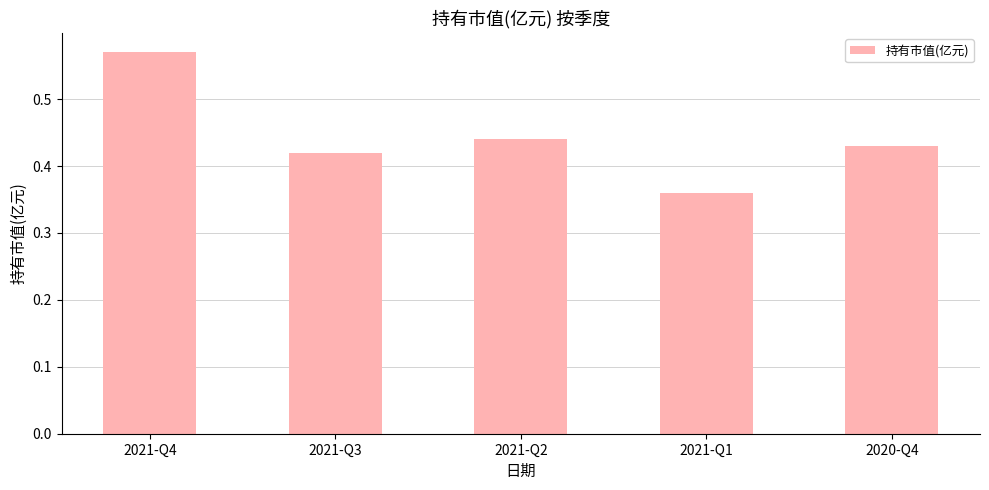

List the labels in order of value, largest first.

2021-Q4, 2021-Q2, 2020-Q4, 2021-Q3, 2021-Q1